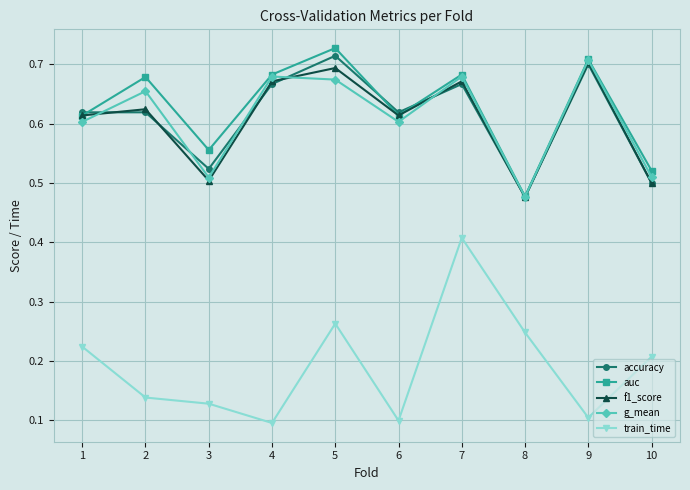

Where is the first local minimum for auc?

3